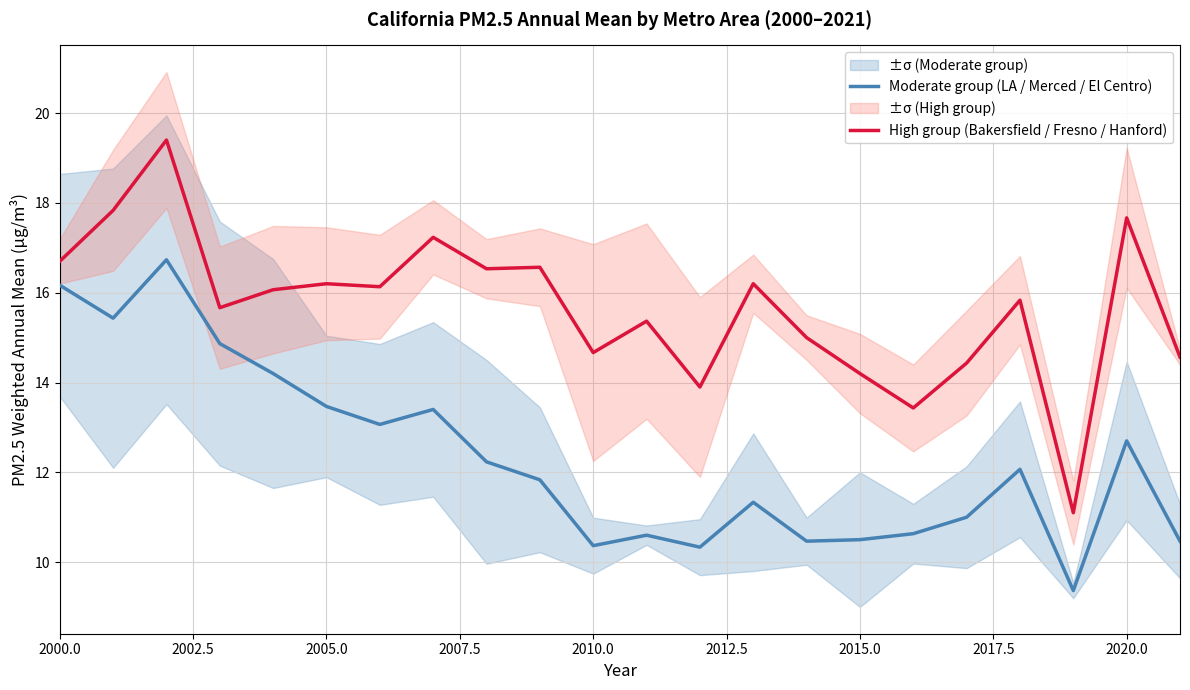

True or false: High group (Bakersfield / Fresno / Hanford) has a value of 17.7 at 2020.0.

True